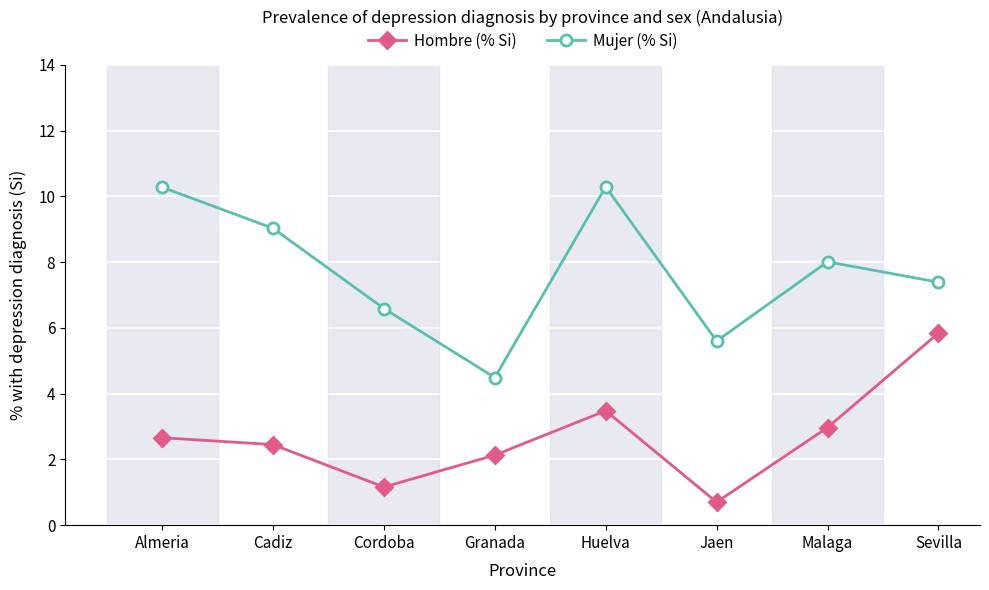

What is the difference between the Mujer (% Si) values at Huelva and Jaen?

4.7